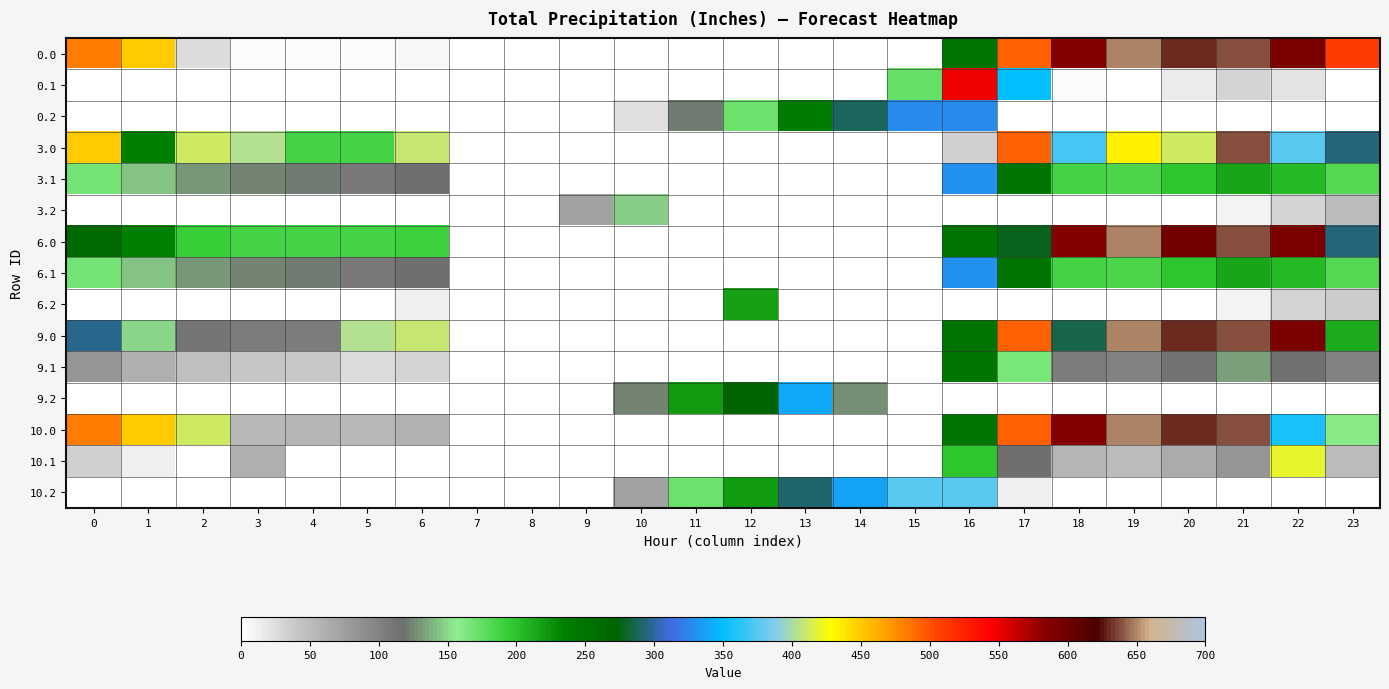

Rank the series by their maximum value, from highest to lowest.

0.0, 6.0, 9.0, 10.0, 3.0, 0.1, 10.1, 10.2, 9.2, 3.1, 6.1, 0.2, 9.1, 6.2, 3.2